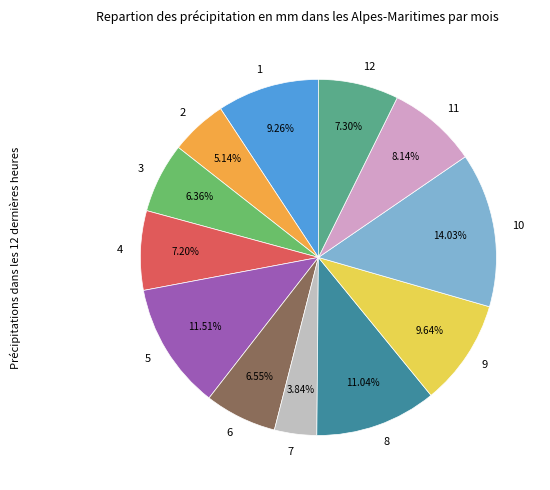

To the nearest percent, what is the average slice percentage?

8%